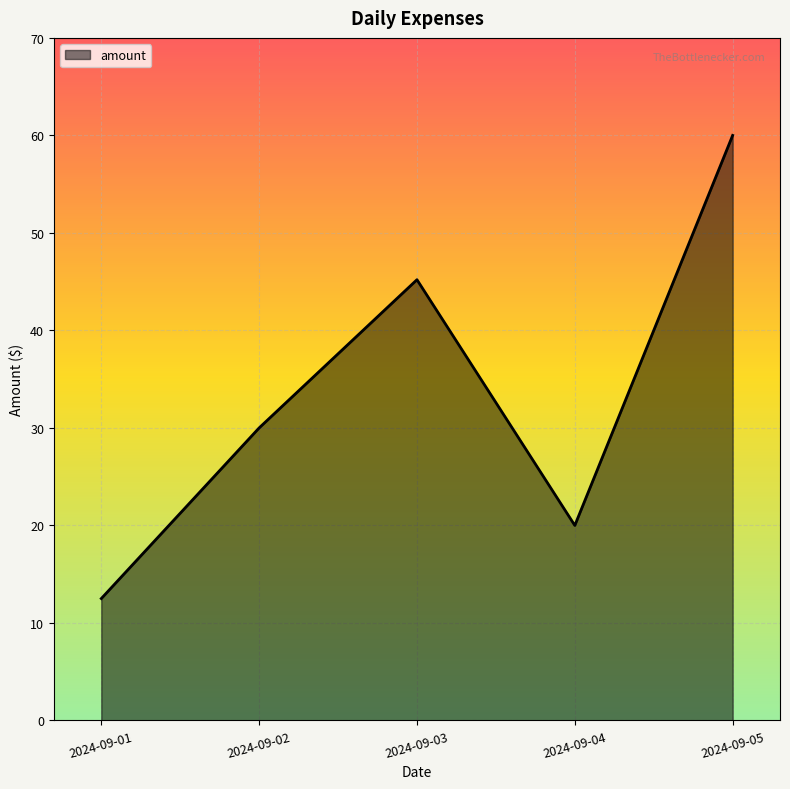

True or false: there are more than 0 points higher than both neighbors.

True